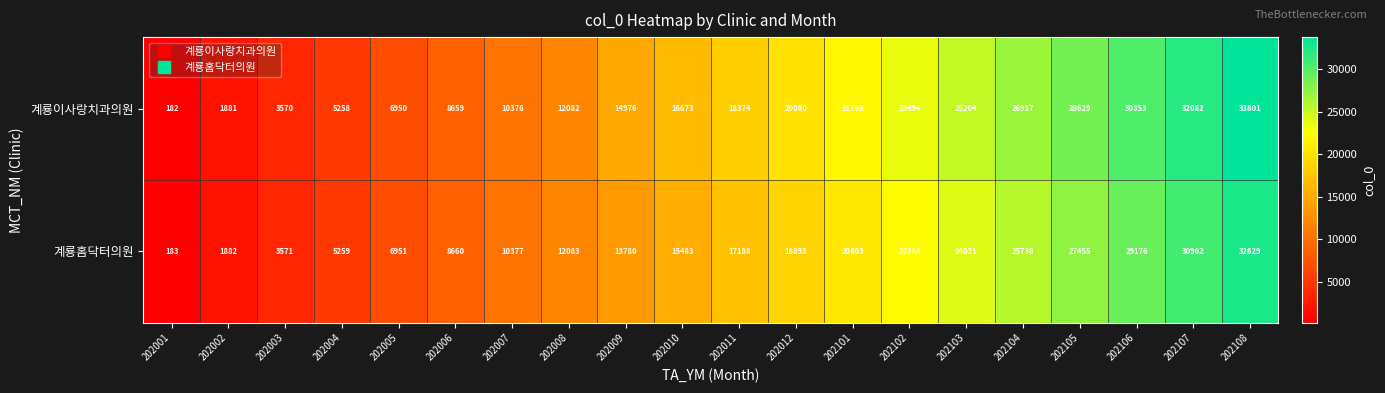

At which label is 계룡홈닥터의원 closest to 16406?

202011